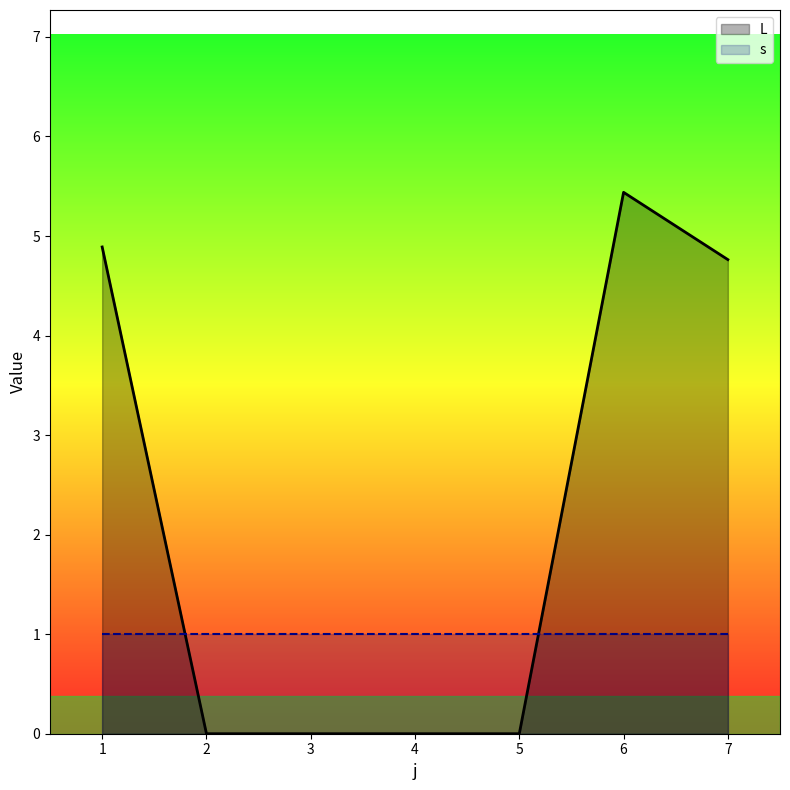

List the labels in order of value, largest first.

6, 1, 7, 2, 3, 4, 5